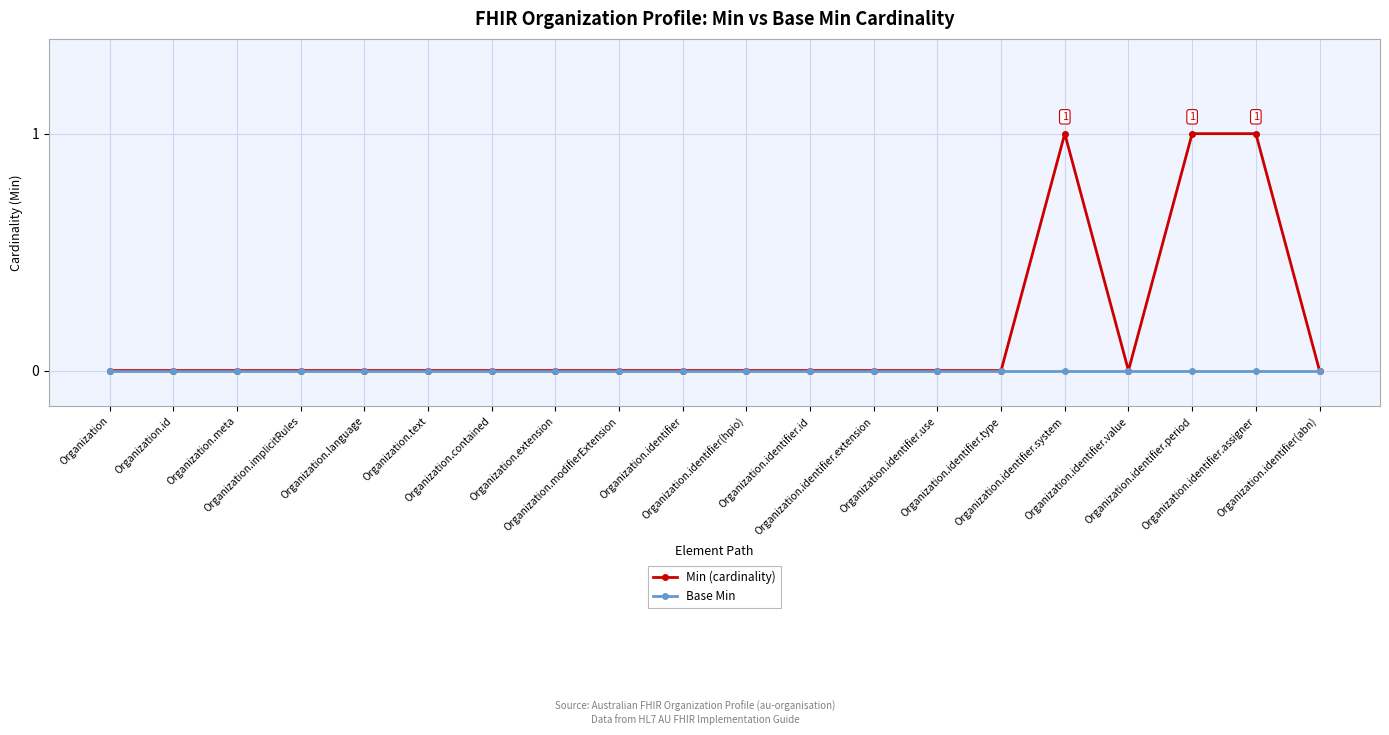

Reading right to left, list all the values displayed in this chart.

Min (cardinality): 0	1	1	0	1	0	0	0	0	0	0	0	0	0	0	0	0	0	0	0
Base Min: 0	0	0	0	0	0	0	0	0	0	0	0	0	0	0	0	0	0	0	0